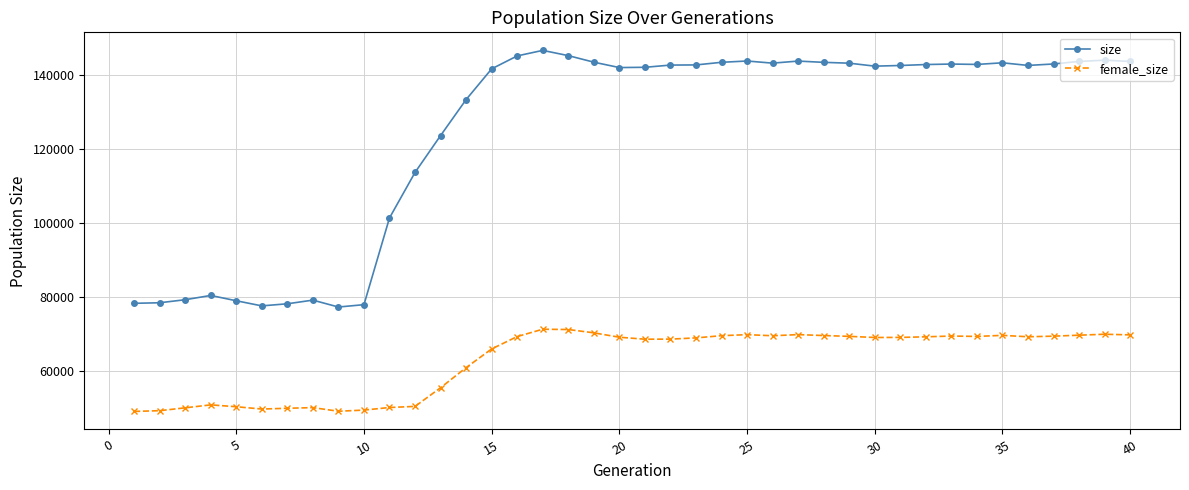

What is the average value of the female_size series?

63045